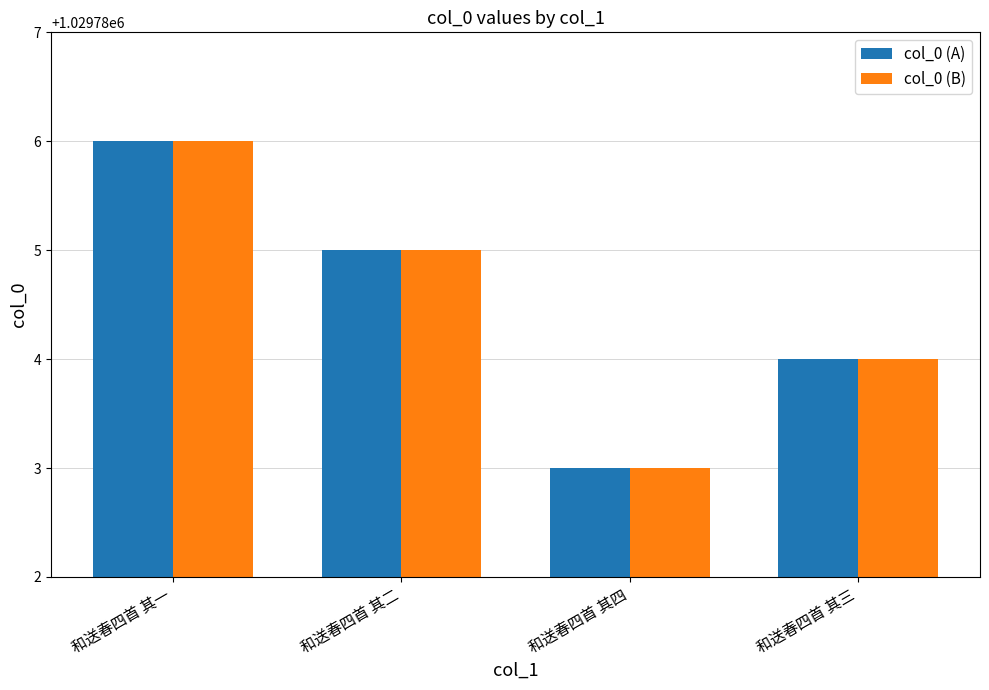

How many bars are there in each group?

2